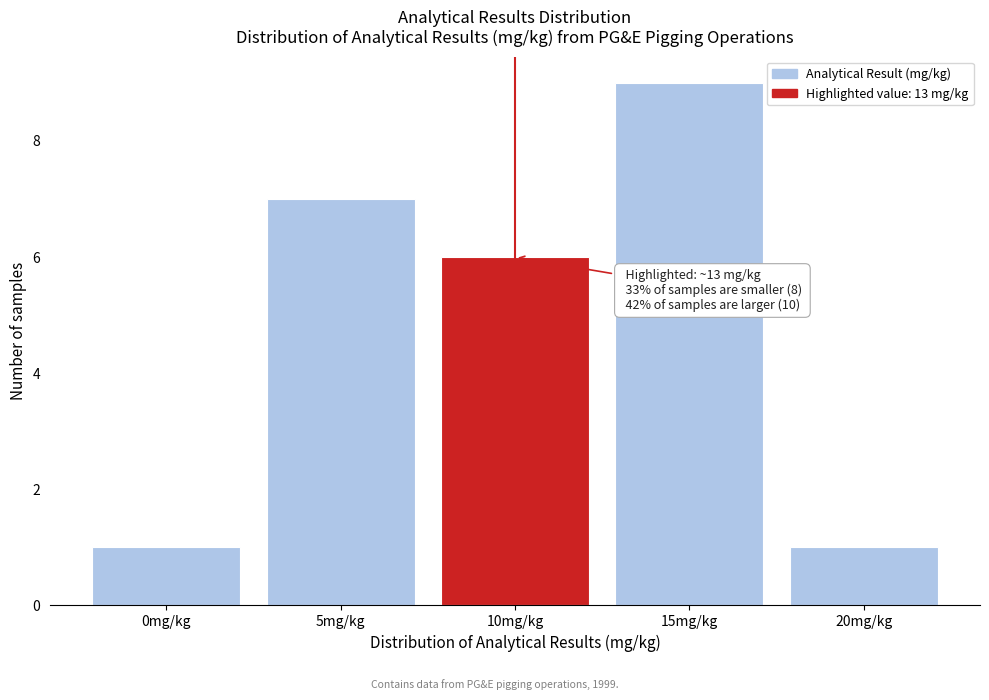

Reading left to right, what are all the values shown in this chart?

1	7	6	9	1